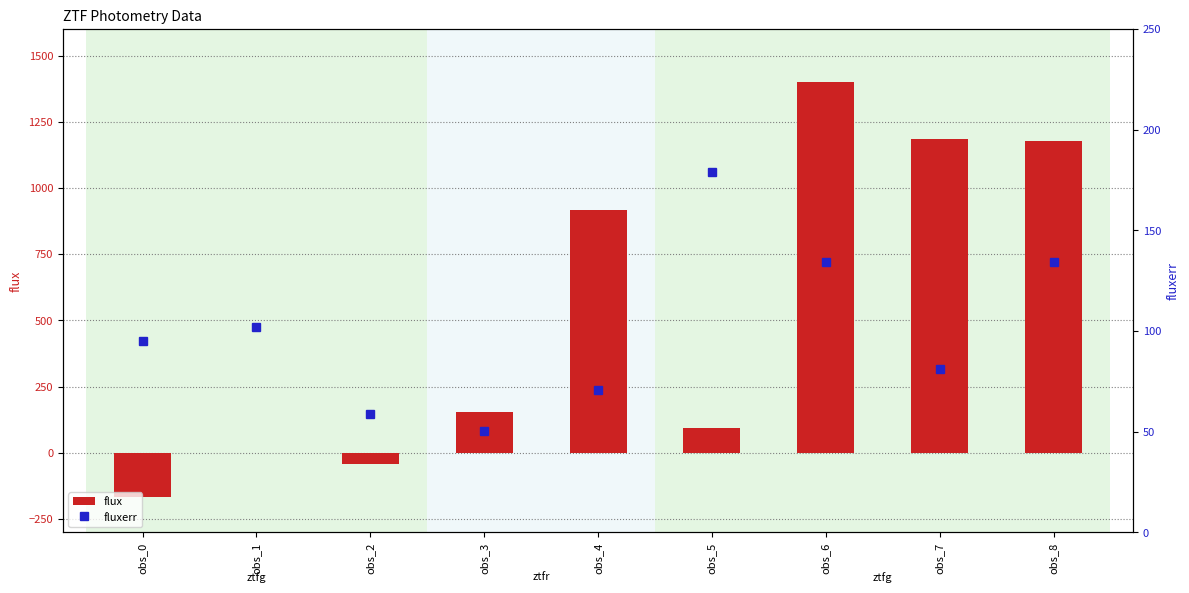

At which label does flux reach its minimum?

obs_0